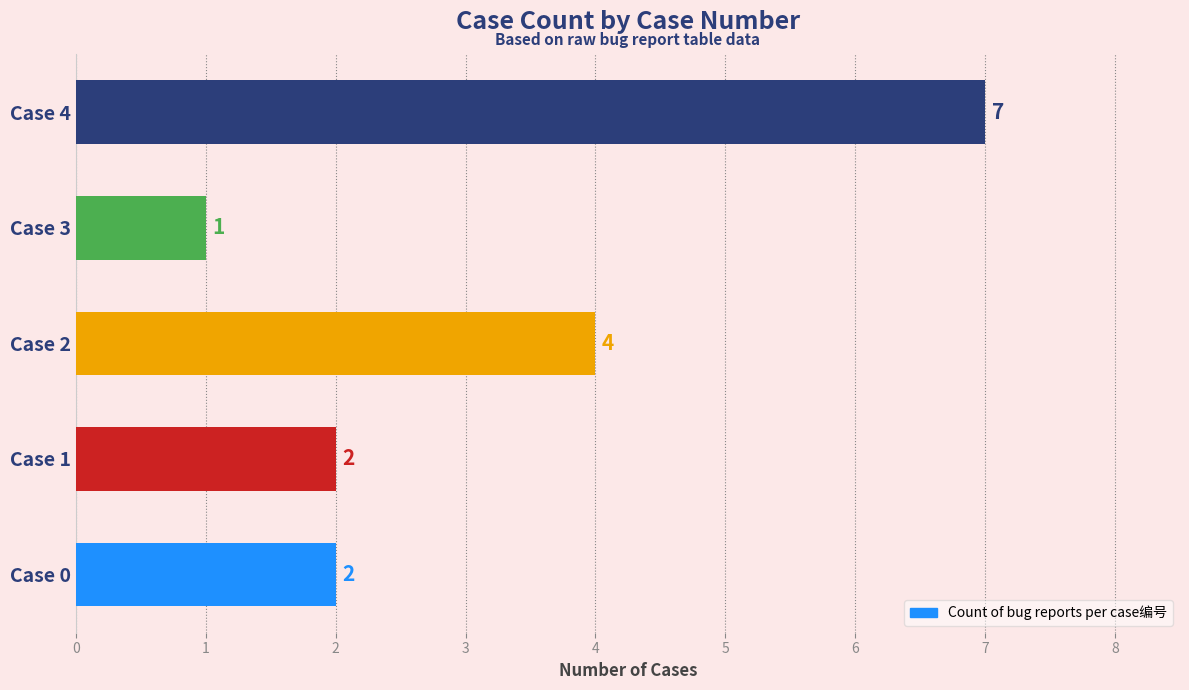

Does the chart contain any negative values?

No